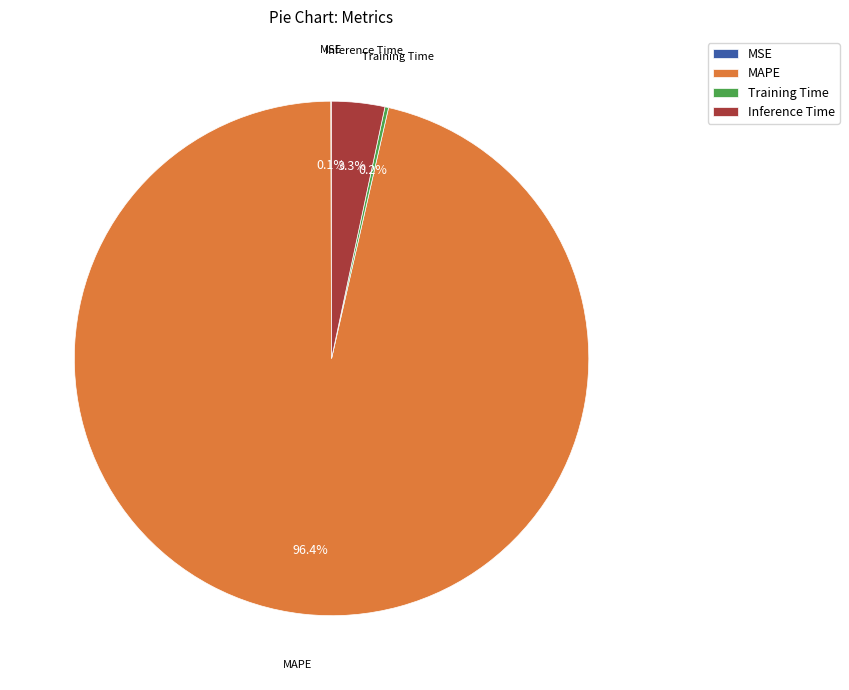

Which category has the biggest portion of the pie?

MAPE